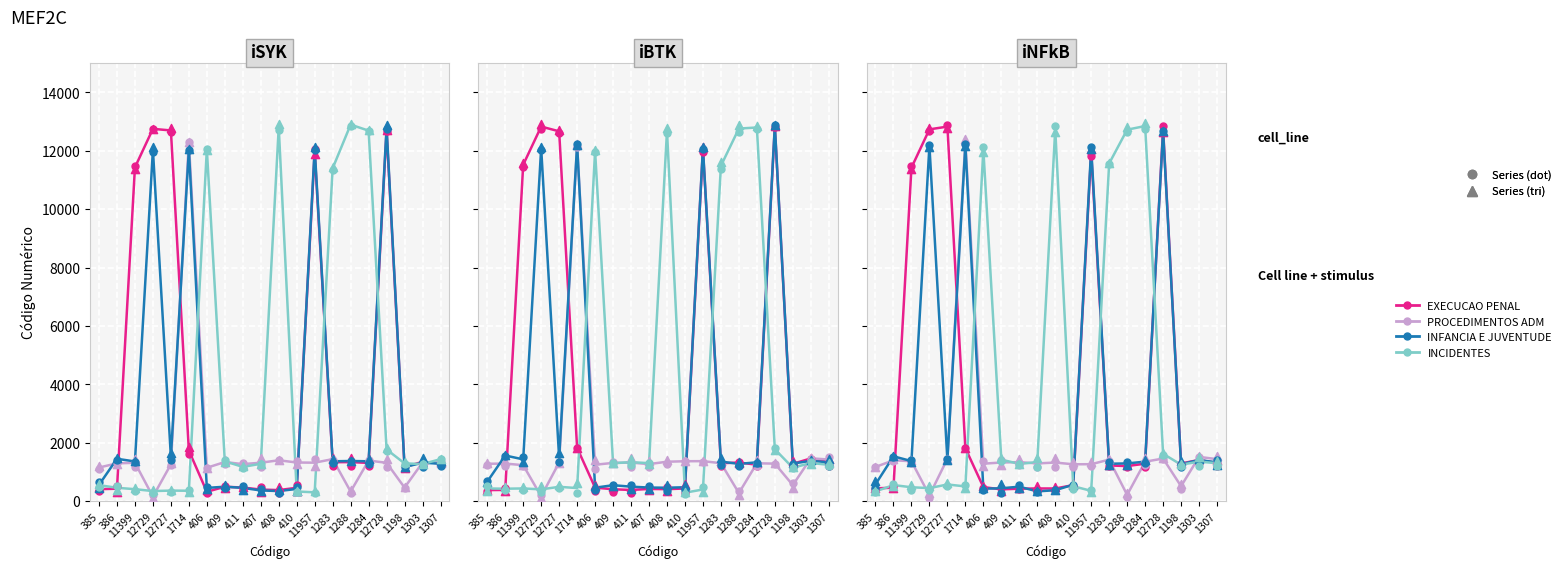

Which series reaches the maximum Y coordinate?

INCIDENTES